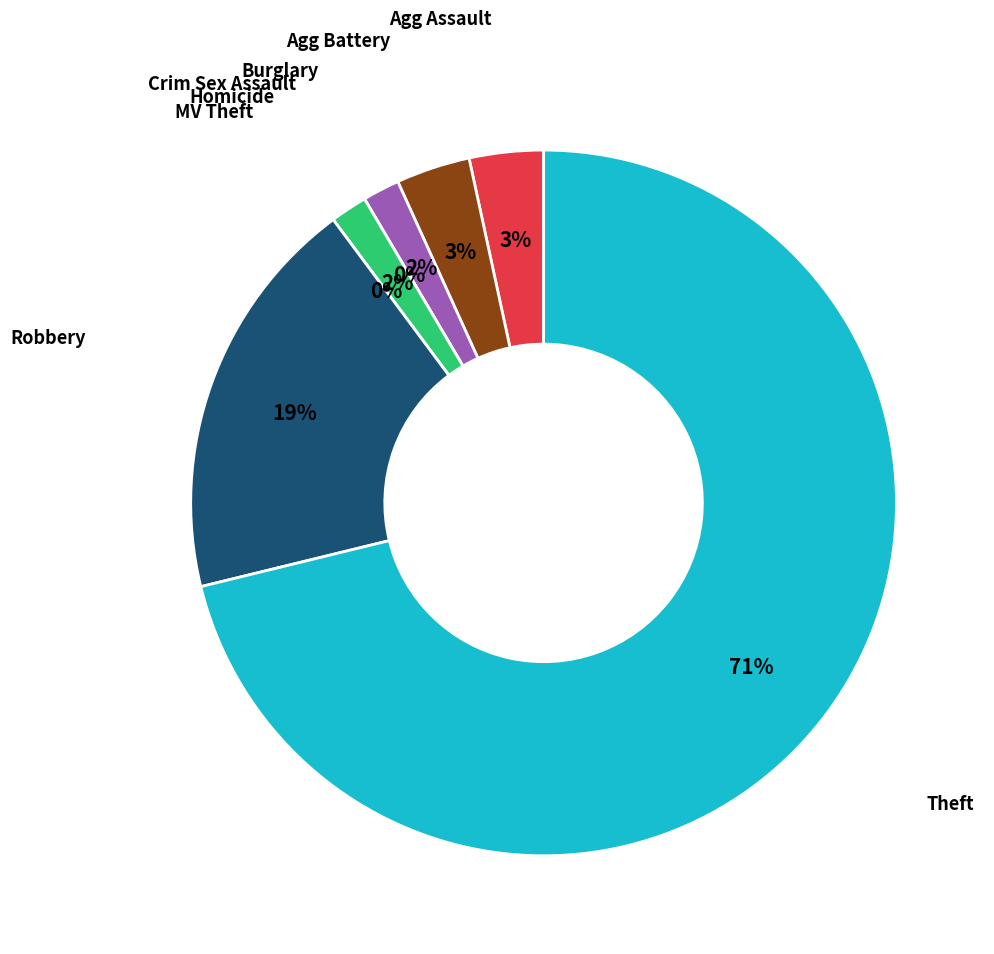

Is there any slice that represents more than half of the pie?

Yes